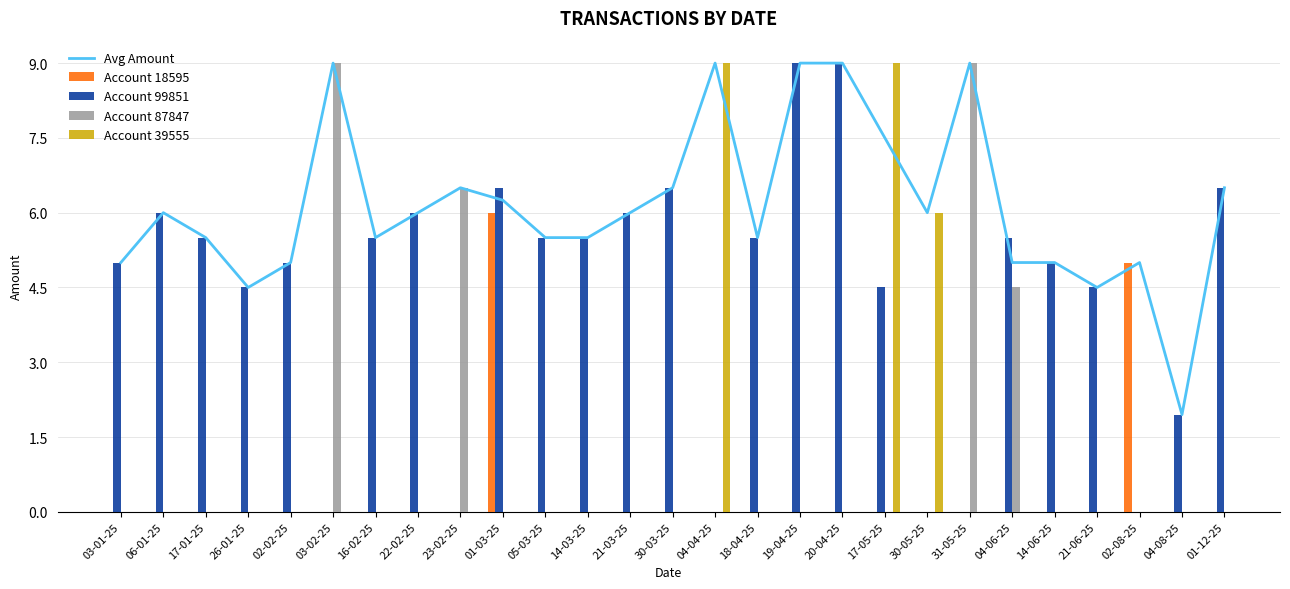

What is the sum of all Account 18595 values?

11